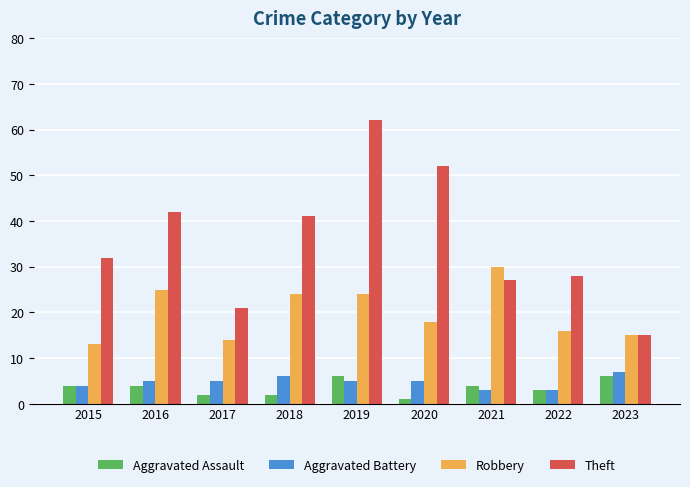

What is the smallest value displayed?

1